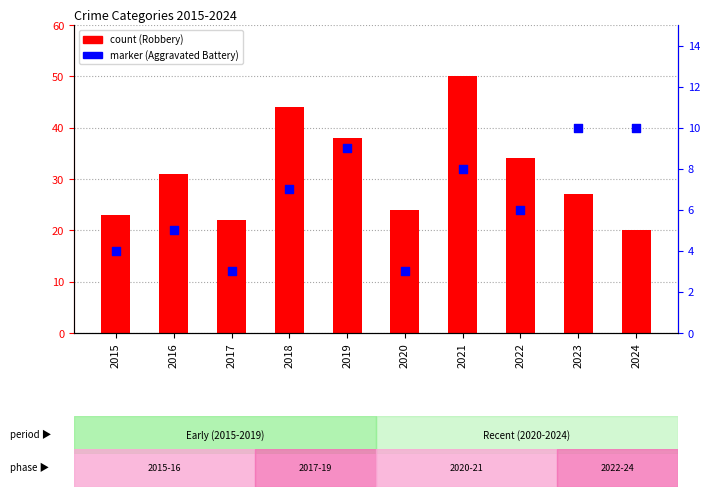

At which category is the sum across all series the highest?

2021